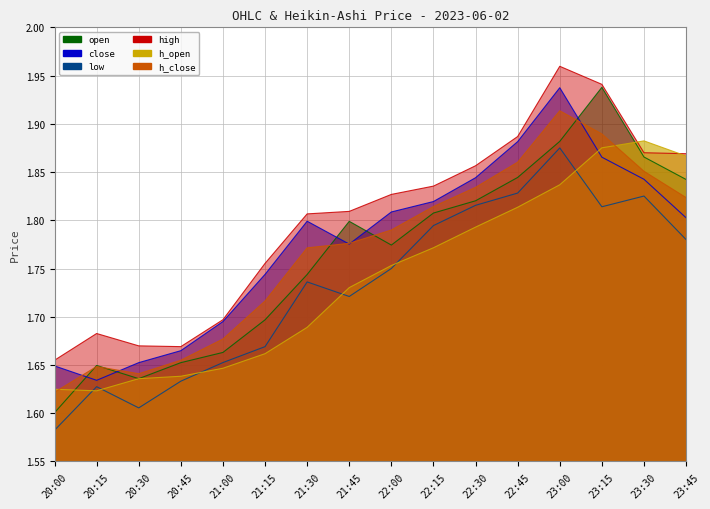

After their last crossing, which series has the higher values: close or h_open?

h_open